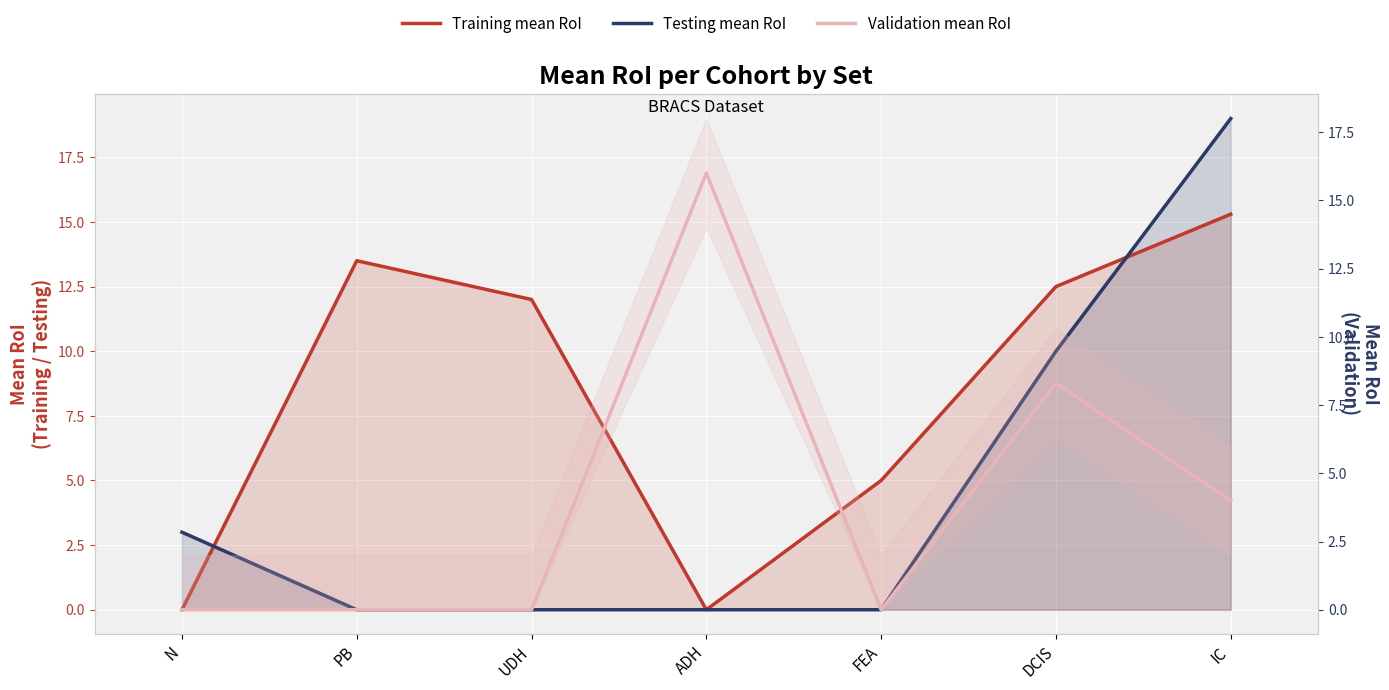

Is it true that Testing mean RoI equals 3.0 at N?

True